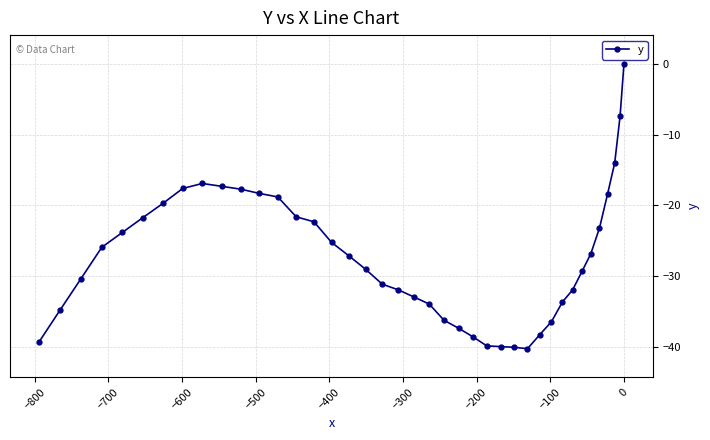

What is the sum of all values?

-1088.0